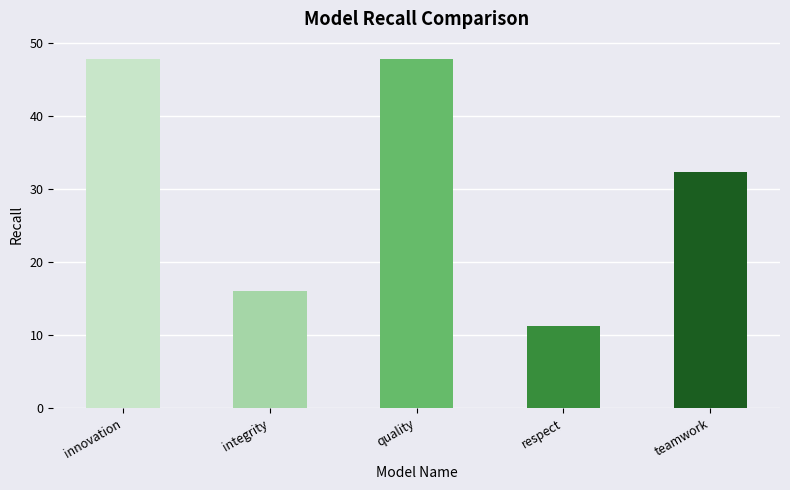

What is the ratio of the value at quality to the value at respect?

4.2